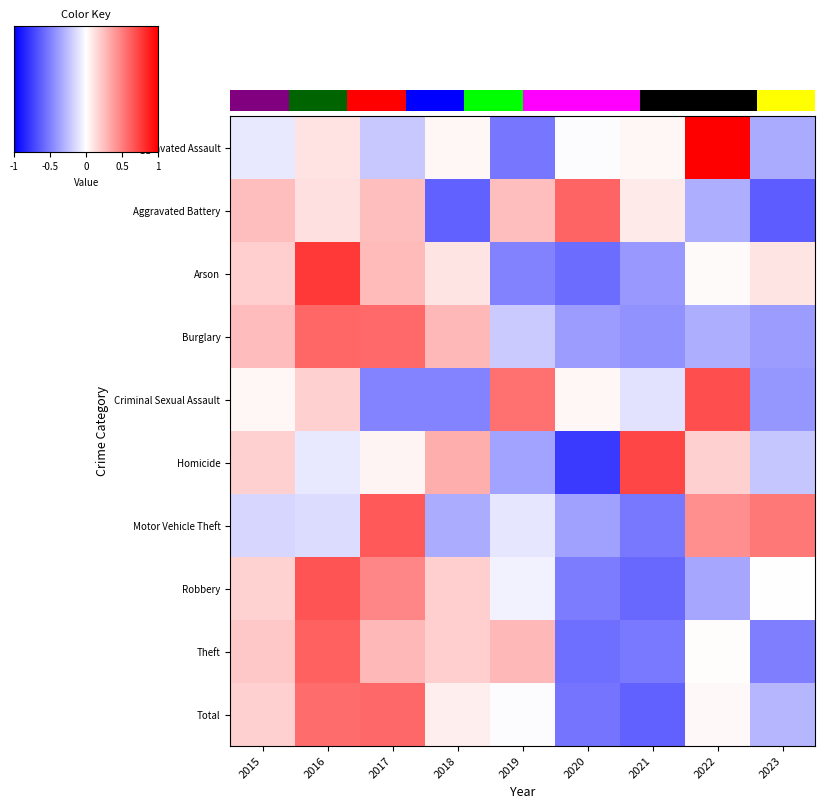

Which has a higher value, 2020 or 2023?

2020